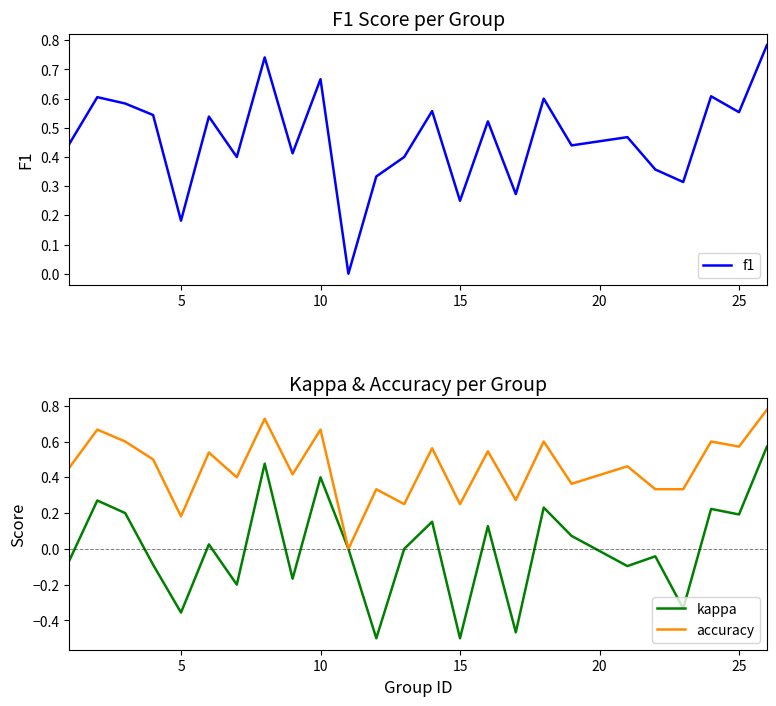

How many f1 values are between 0 and 1?

25